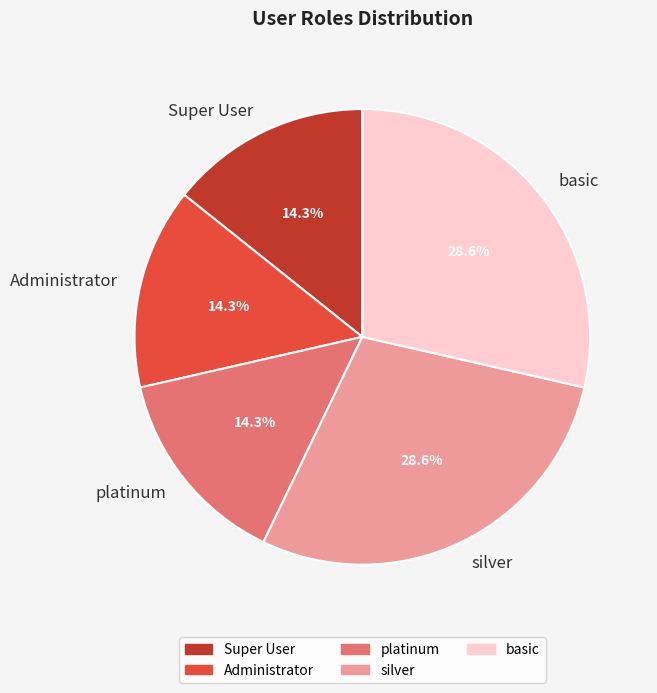

Is there any slice that represents more than half of the pie?

No